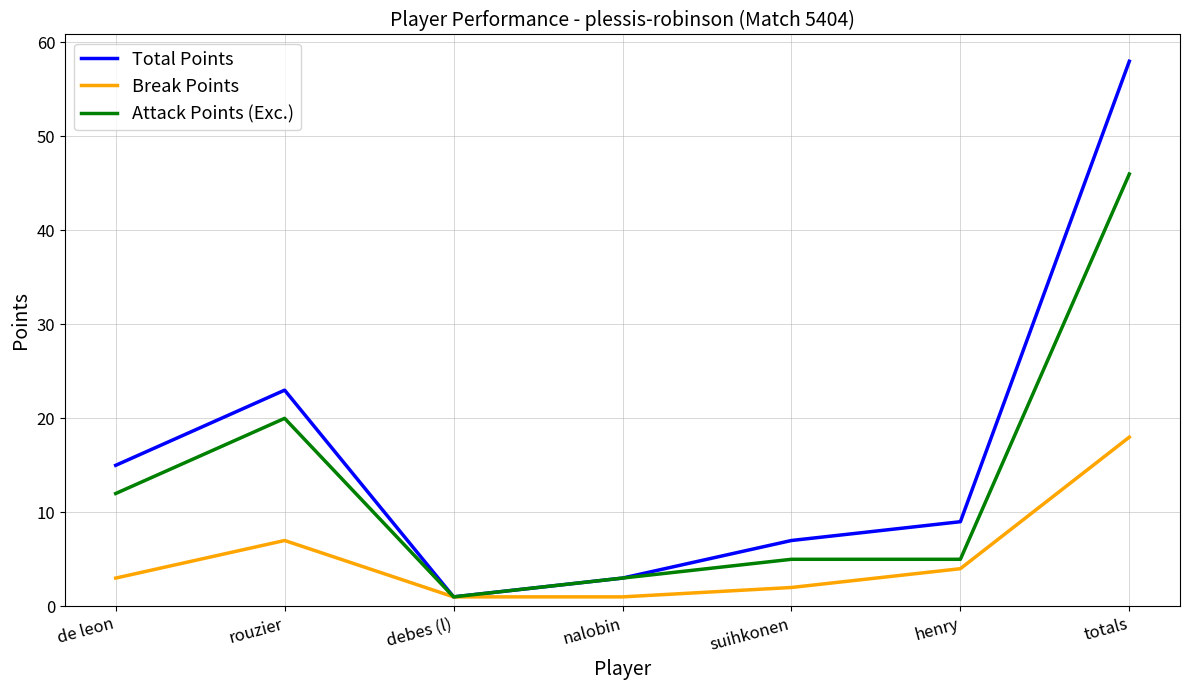

In Break Points, how many points are higher than both neighbors (excluding endpoints)?

1